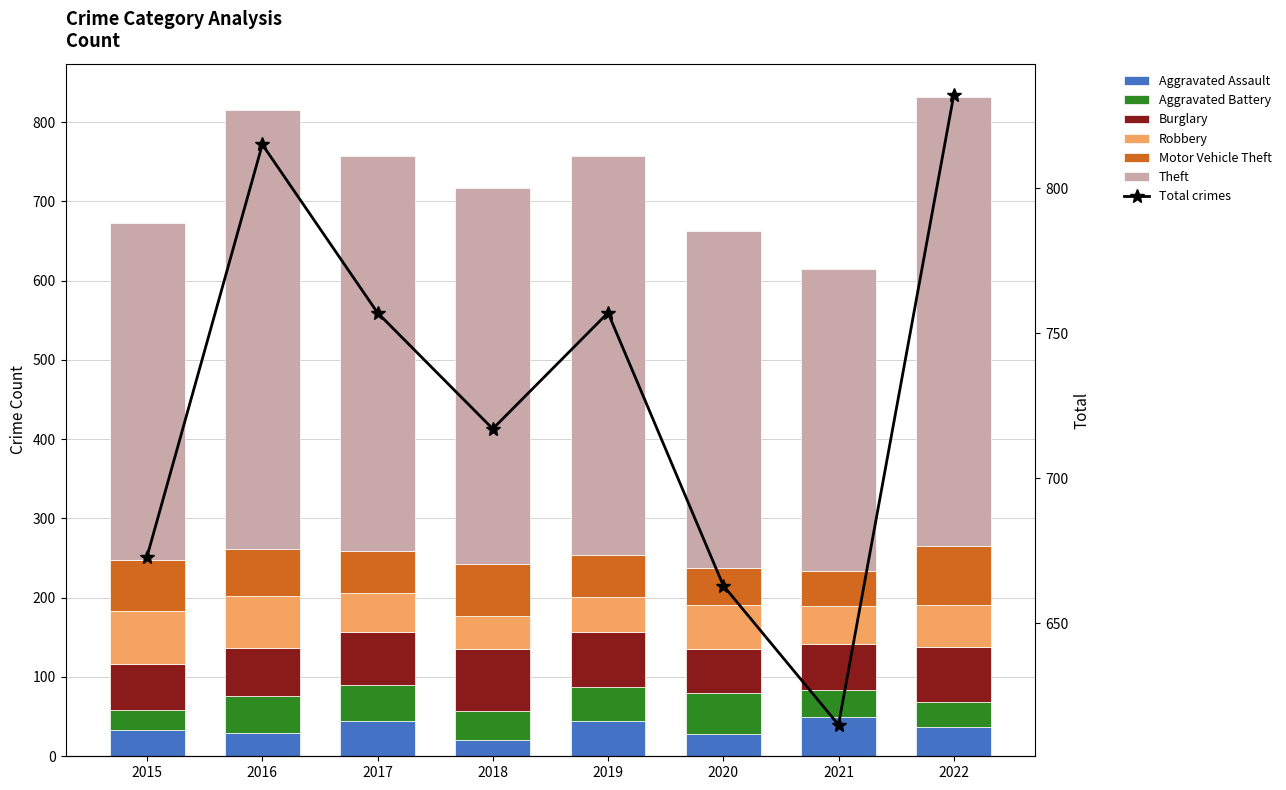

Are the bars horizontal?

No